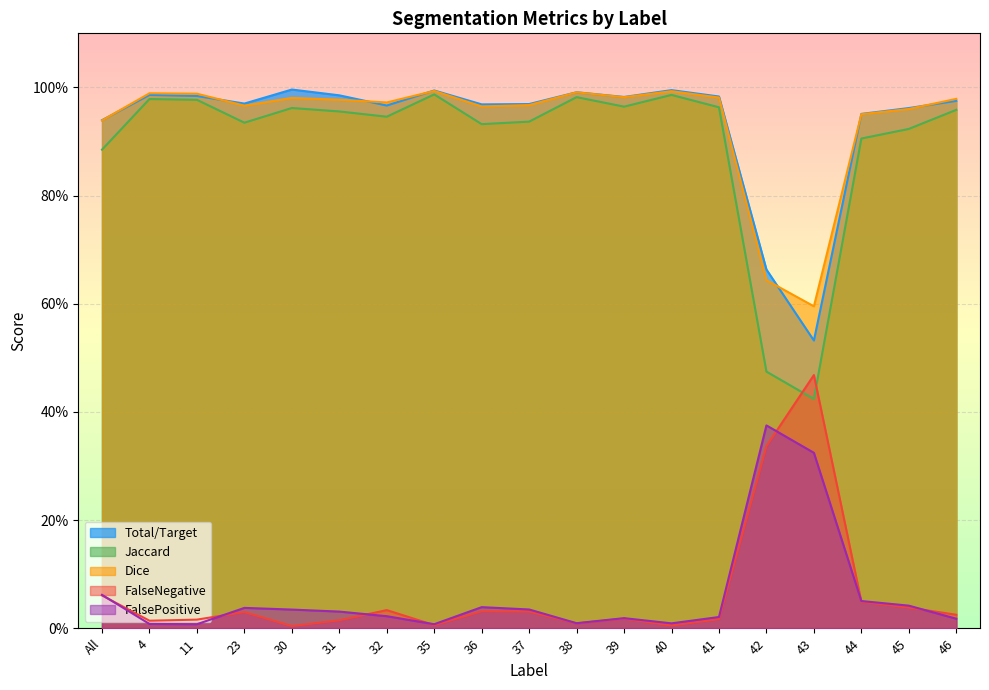

At which category does the chart reach its peak across all series?

30